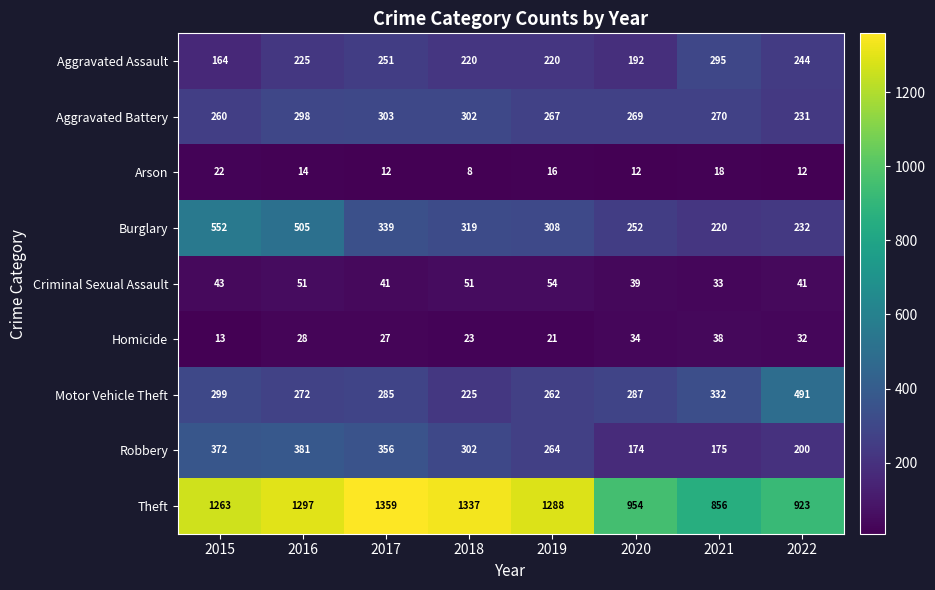

Which series has the largest total across all categories?

Theft